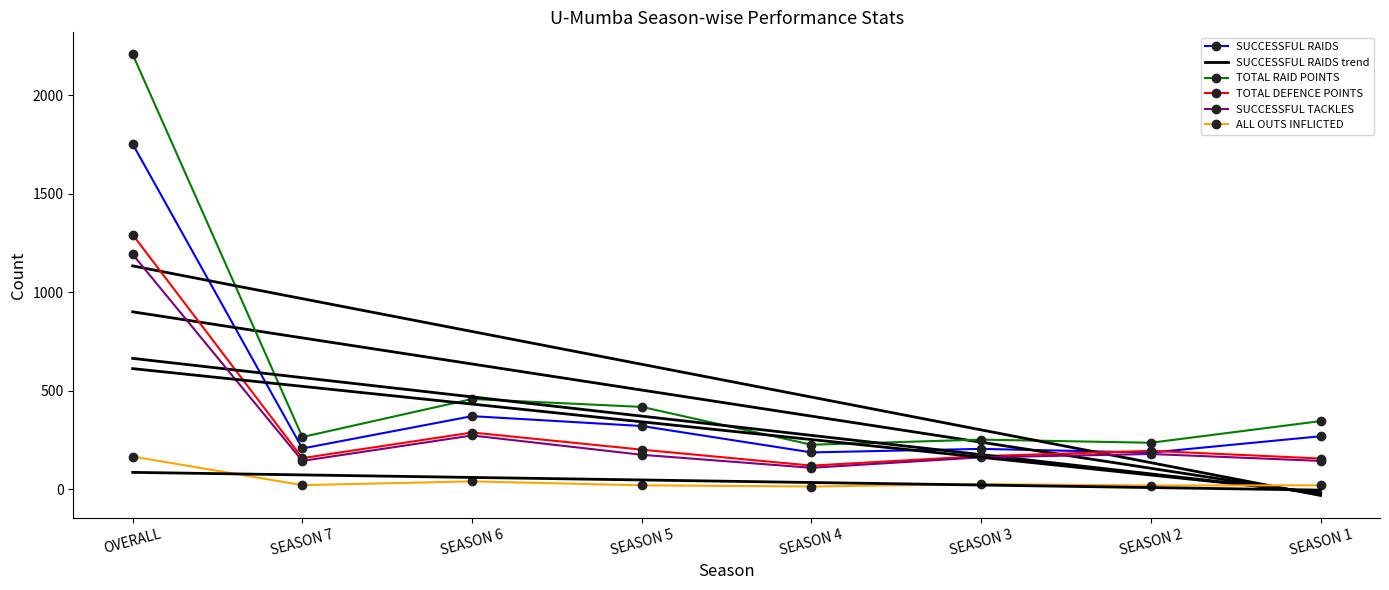

True or false: TOTAL RAID POINTS and TOTAL DEFENCE POINTS intersect in this chart.

False